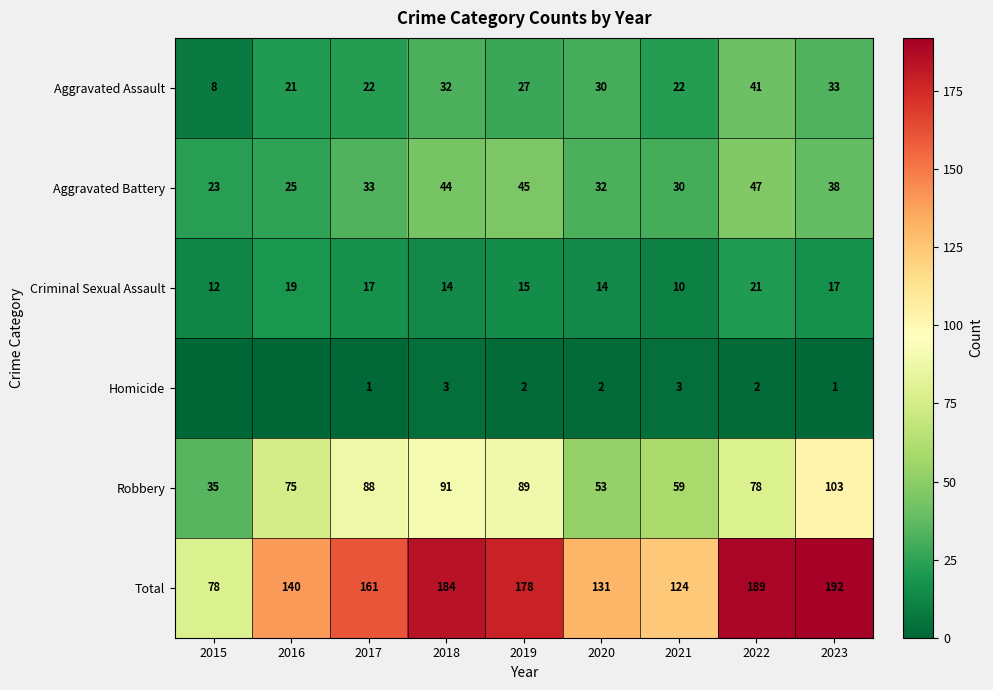

Where is Aggravated Battery nearest to the value 35?

2017